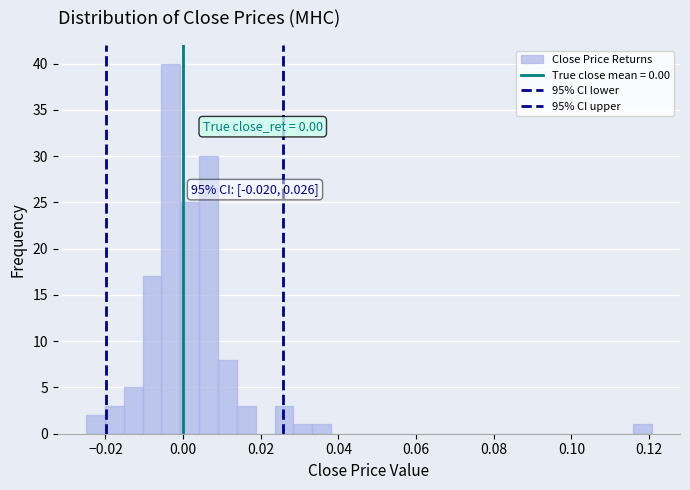

Read against the x-axis, roughly where is the centre of the tallest bar?

-0.004